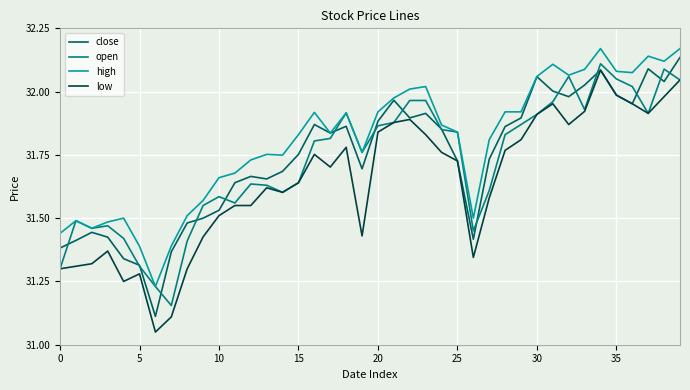

Which series has the largest total across all categories?

high